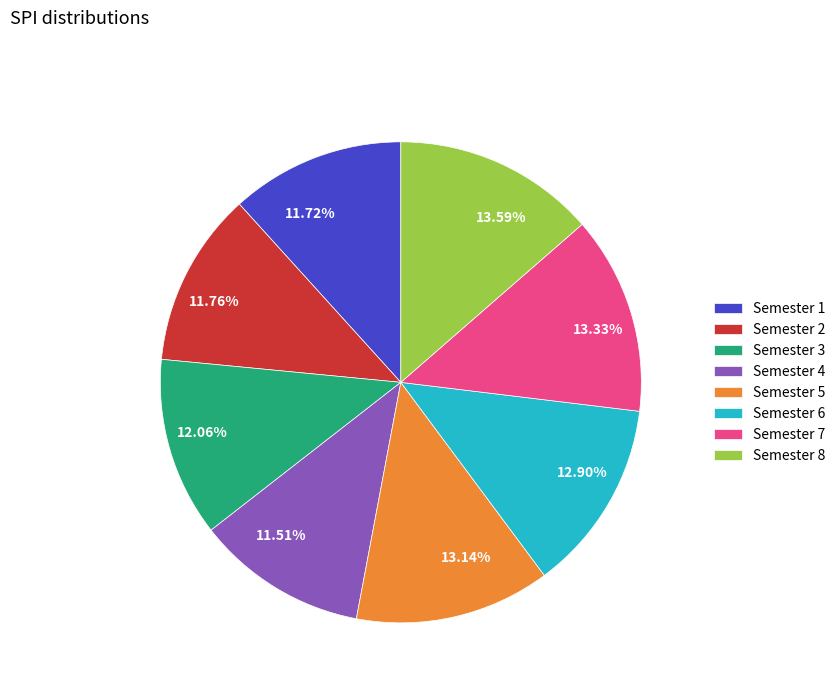

Does any single category account for the majority?

No